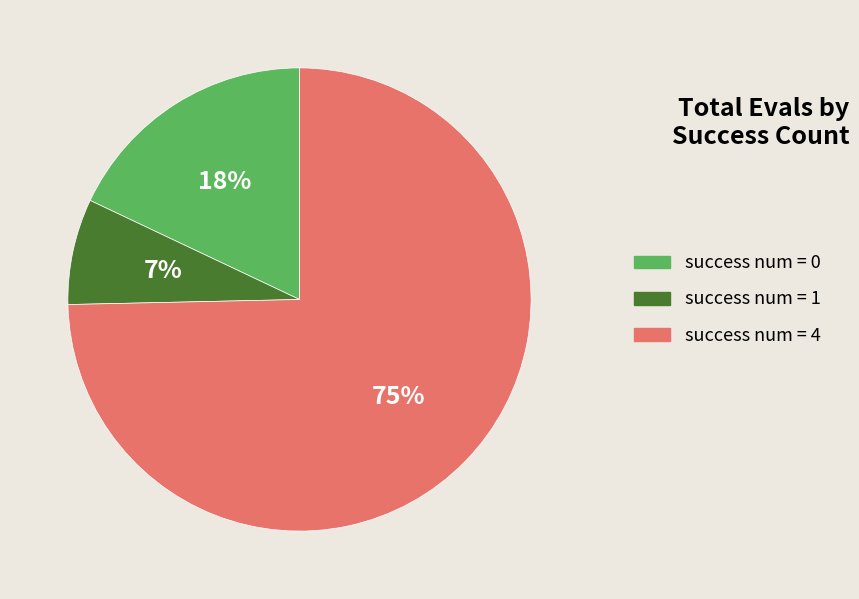

To the nearest percent, what is the average slice percentage?

33%